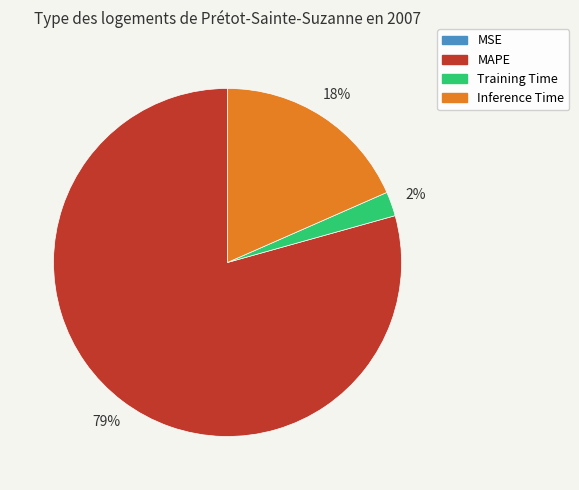

To the nearest percent, what portion does Inference Time represent?

18%